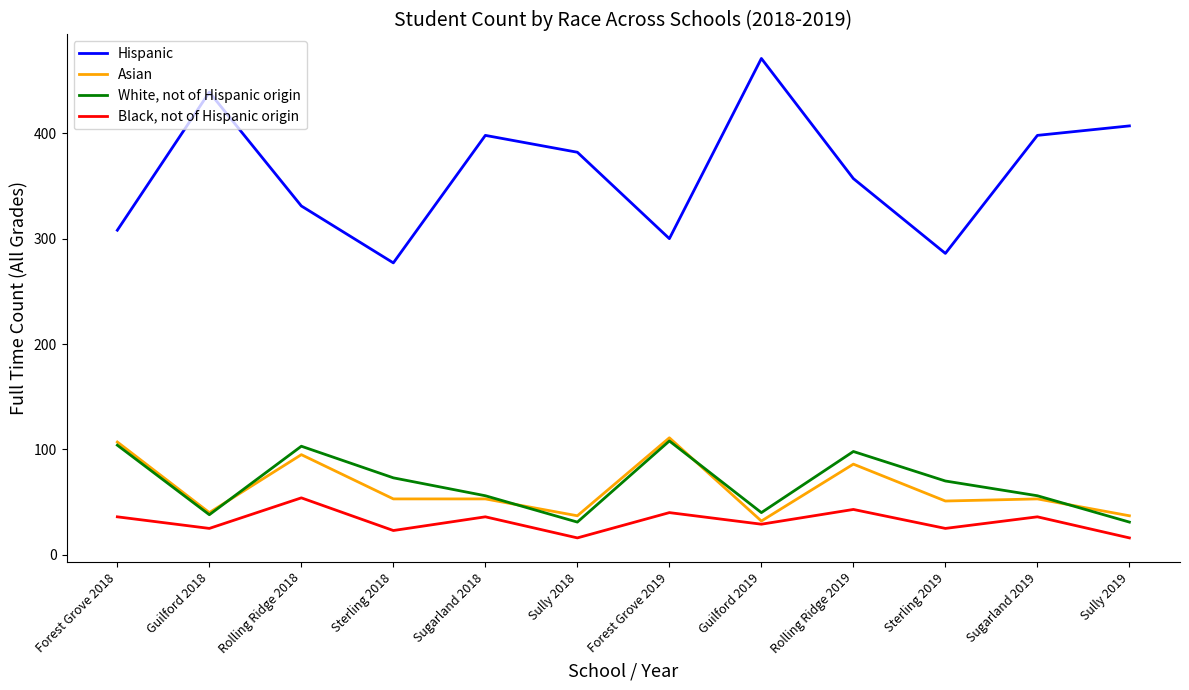

How many distinct data groups are displayed?

4